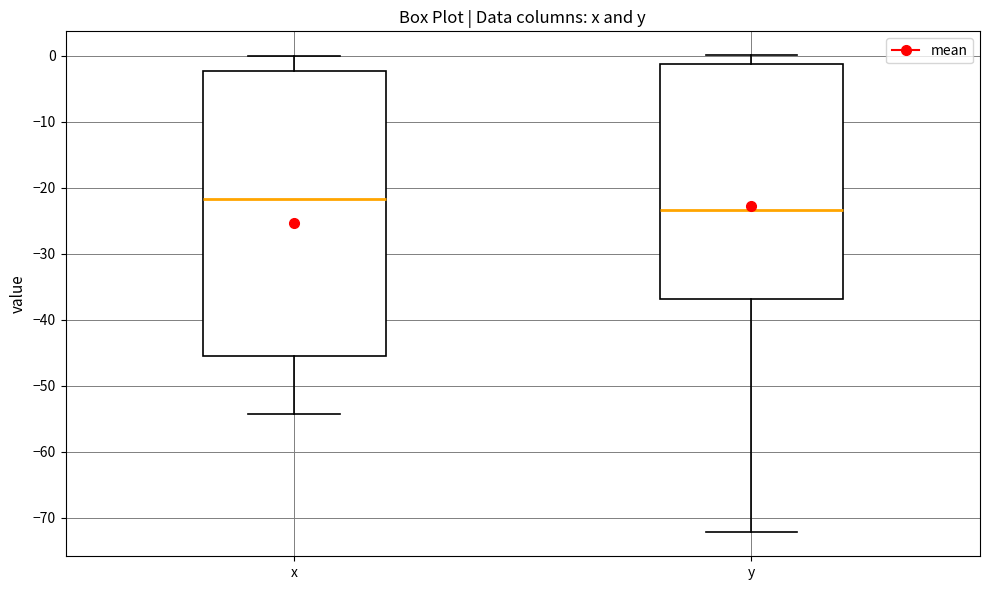

Which box is the tallest, from its lower edge to its upper edge?

x